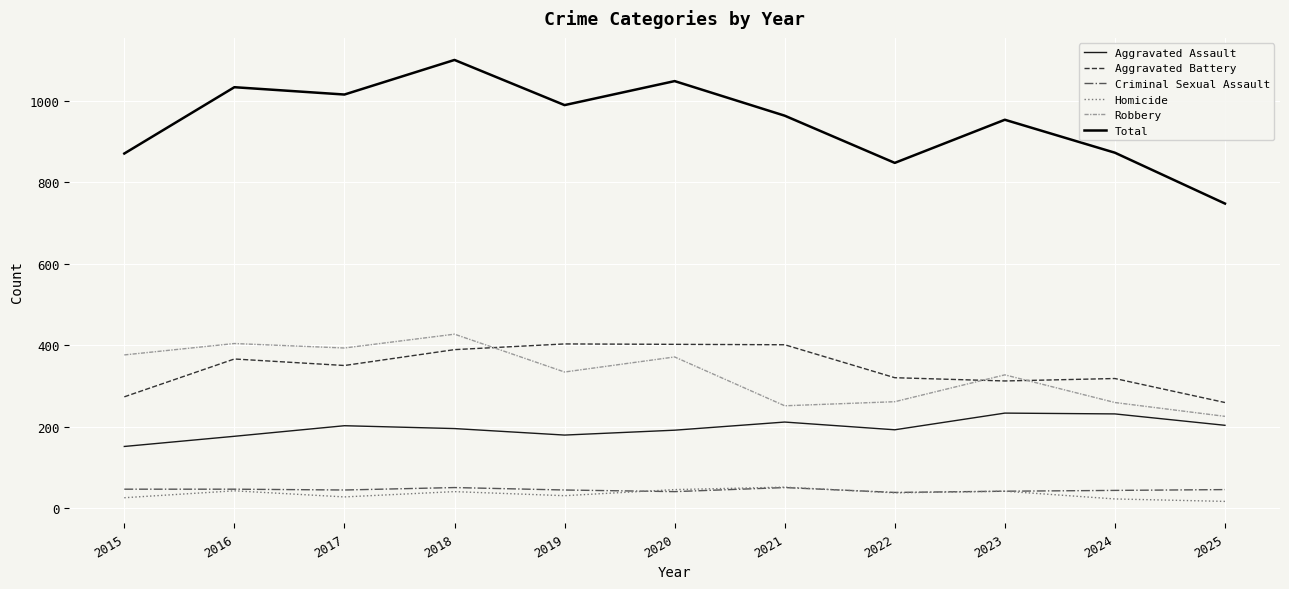

What is the highest value of the Robbery series?

427